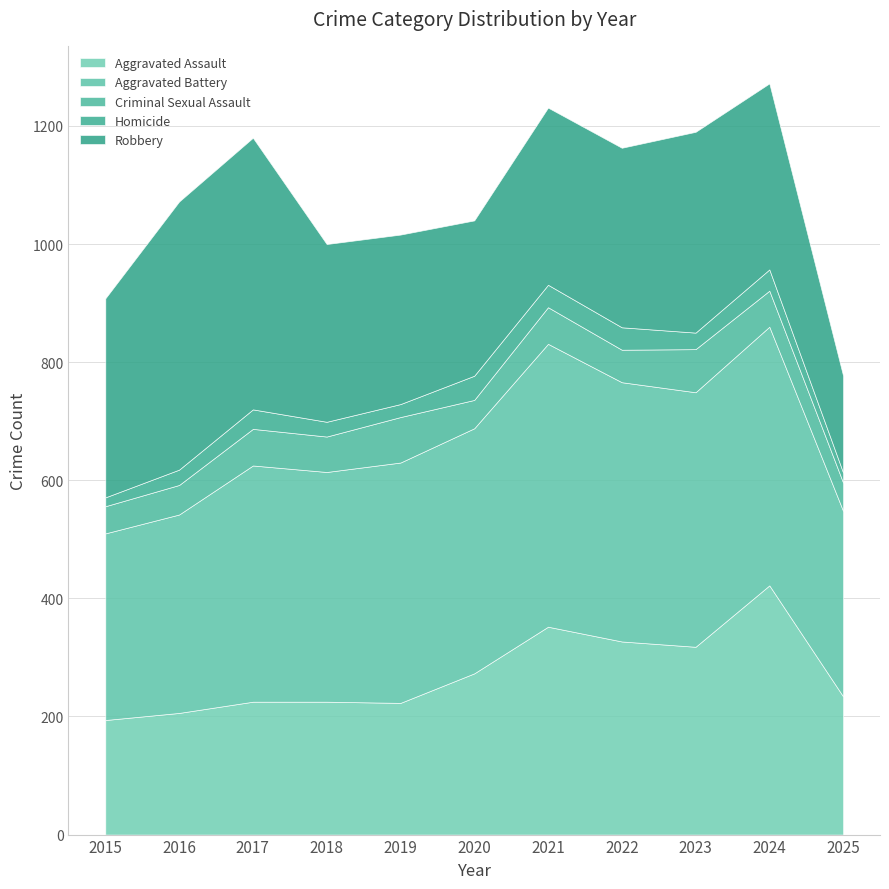

What are all the series names shown in the legend?

Aggravated Assault, Aggravated Battery, Criminal Sexual Assault, Homicide, Robbery